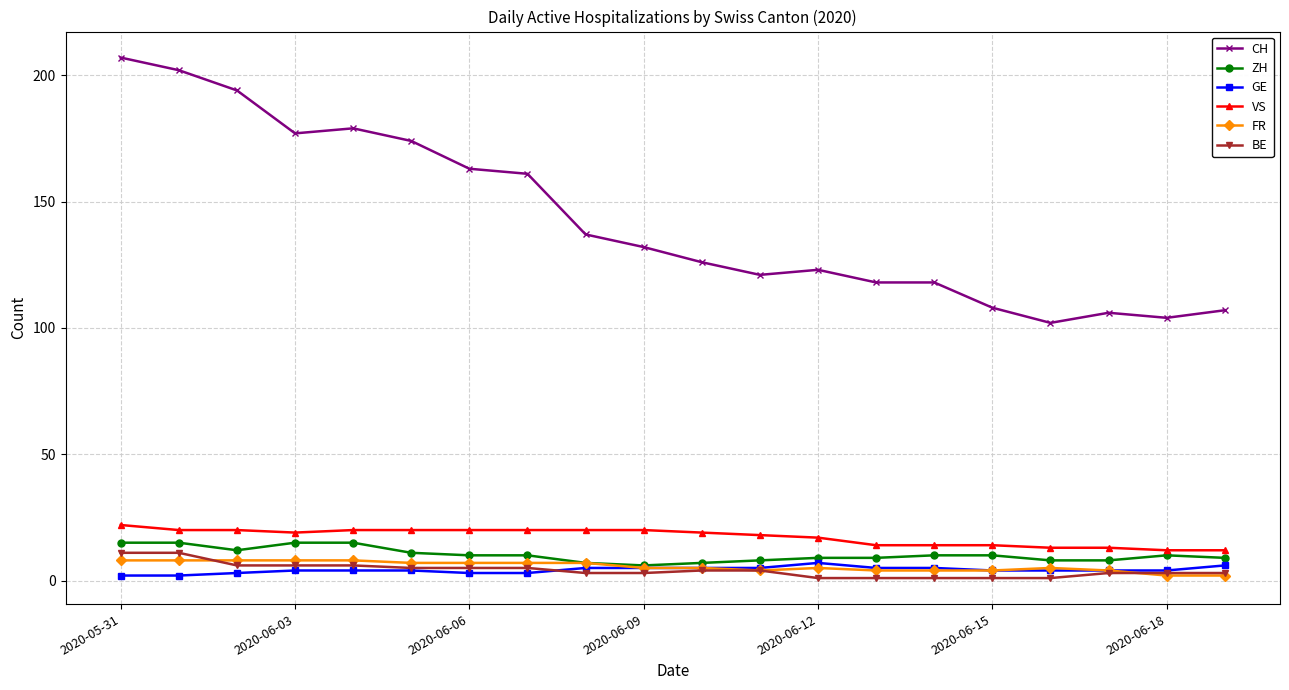

Count the number of categories in the chart.

20